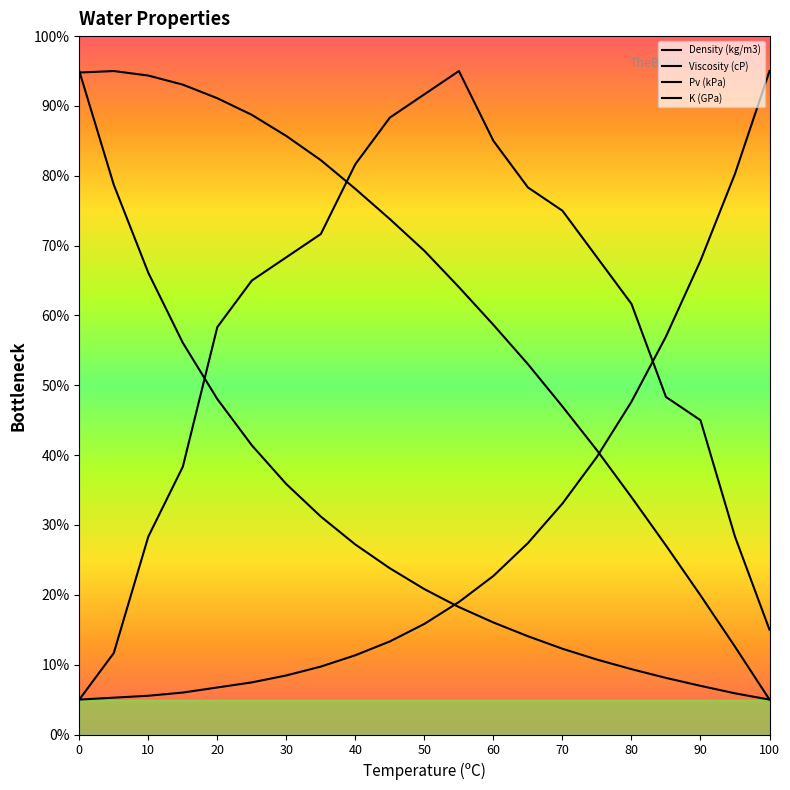

What is the maximum value shown in the chart?

95.0